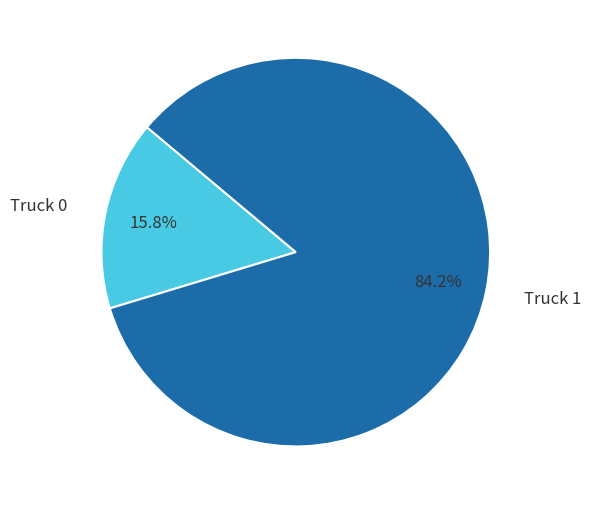

To the nearest percent, what is the difference between the largest and smallest slice percentages?

68%